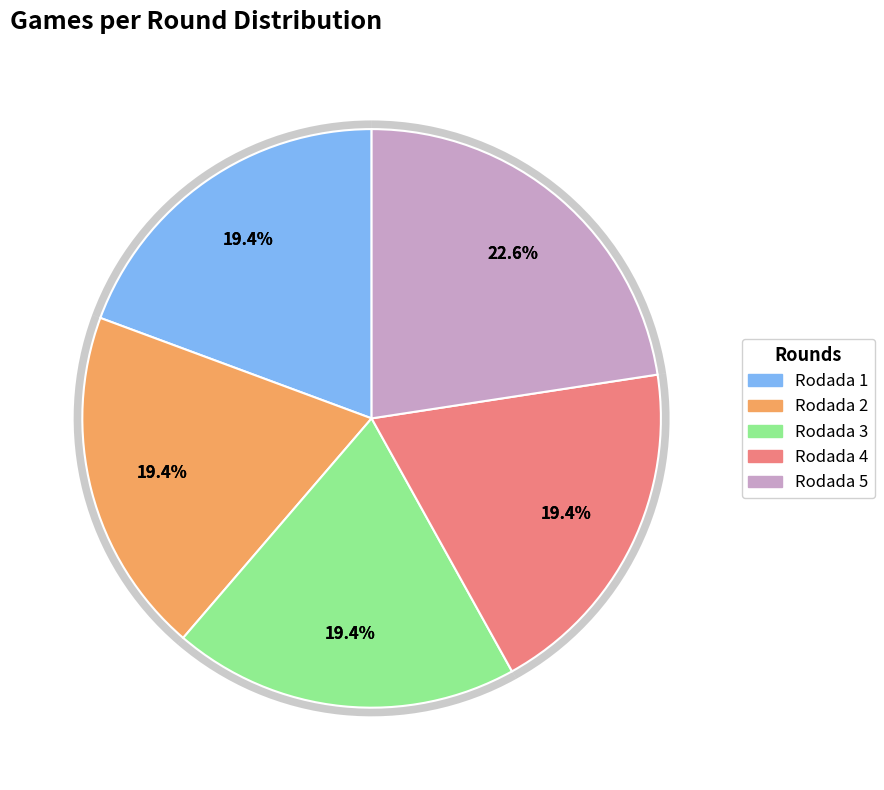

What percentage is the Rodada 1 slice, to the nearest percent?

19%